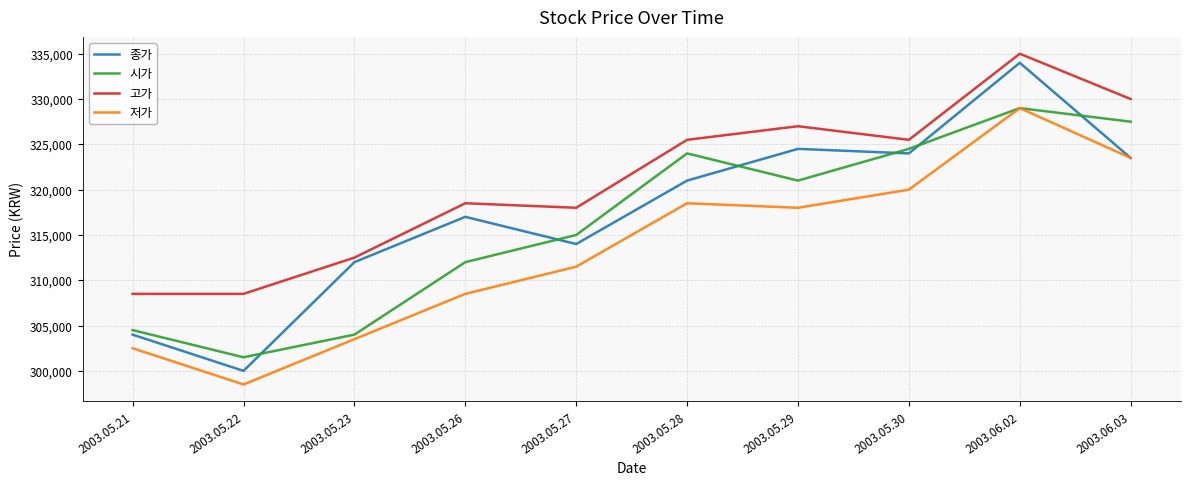

Reading right to left, list all the values displayed in this chart.

종가: 2003.06.03=323500	2003.06.02=334000	2003.05.30=324000	2003.05.29=324500	2003.05.28=321000	2003.05.27=314000	2003.05.26=317000	2003.05.23=312000	2003.05.22=300000	2003.05.21=304000
시가: 2003.06.03=327500	2003.06.02=329000	2003.05.30=324500	2003.05.29=321000	2003.05.28=324000	2003.05.27=315000	2003.05.26=312000	2003.05.23=304000	2003.05.22=301500	2003.05.21=304500
고가: 2003.06.03=330000	2003.06.02=335000	2003.05.30=325500	2003.05.29=327000	2003.05.28=325500	2003.05.27=318000	2003.05.26=318500	2003.05.23=312500	2003.05.22=308500	2003.05.21=308500
저가: 2003.06.03=323500	2003.06.02=329000	2003.05.30=320000	2003.05.29=318000	2003.05.28=318500	2003.05.27=311500	2003.05.26=308500	2003.05.23=303500	2003.05.22=298500	2003.05.21=302500